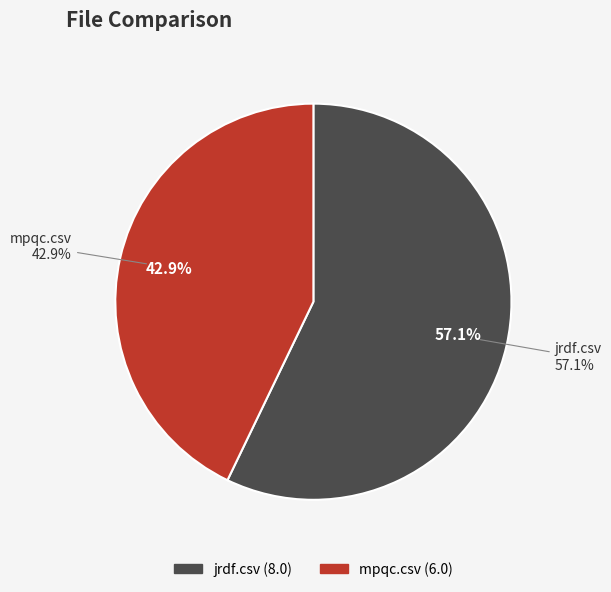

What percentage is the mpqc.csv slice, to the nearest percent?

43%